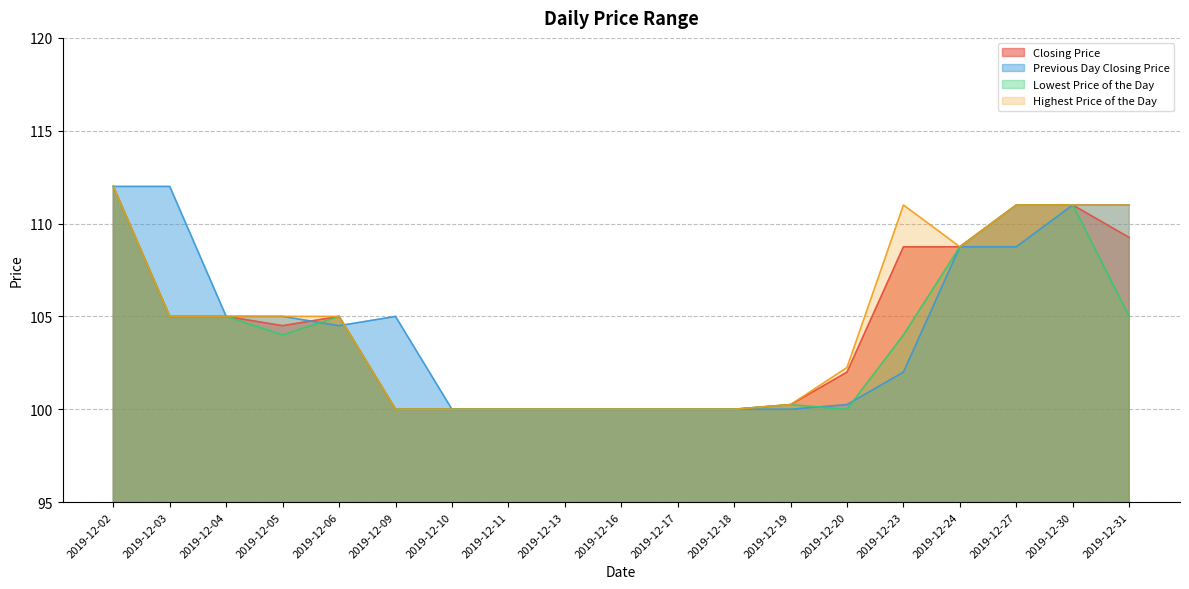

What is the maximum value shown in the chart?

112.0